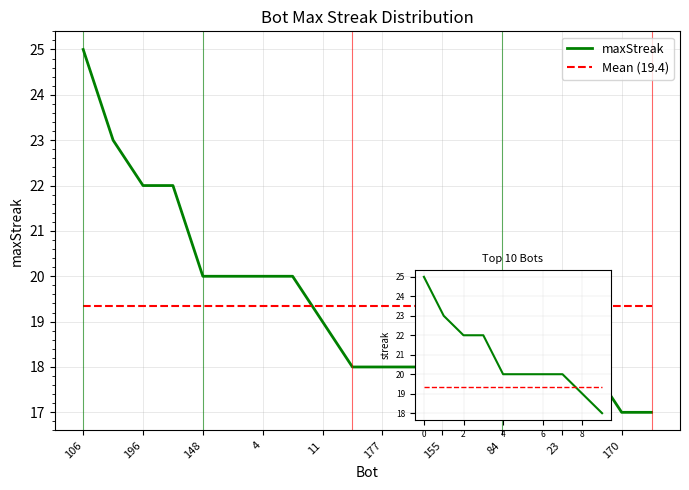

Count the values in the range 18 to 20.

14